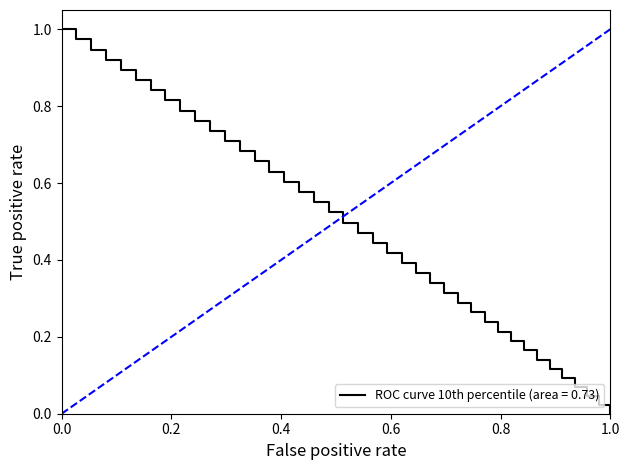

What is the average value?

0.5